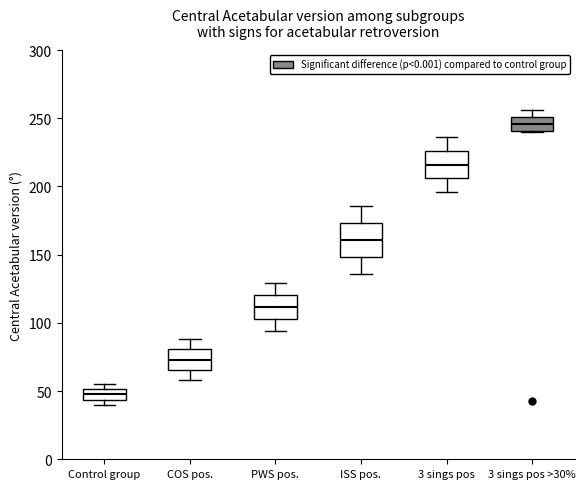

Reading left to right, transcribe this box plot: for each box, give where its median line is, the range the box spans, and where its two whiskers end, as read against the y-axis. The values are not printed on the chart, so give them approximately, as read against the axis.

Control group: median 50 (inside the box), box 45 to 50, whiskers 40 to 55
COS pos.: median 75, box 65 to 80, whiskers 60 to 90
PWS pos.: median 110, box 105 to 120, whiskers 95 to 130
ISS pos.: median 160, box 150 to 175, whiskers 135 to 185
3 sings pos: median 215, box 205 to 225, whiskers 195 to 235
3 sings pos >30%: median 245, box 240 to 250, whiskers 240 to 255